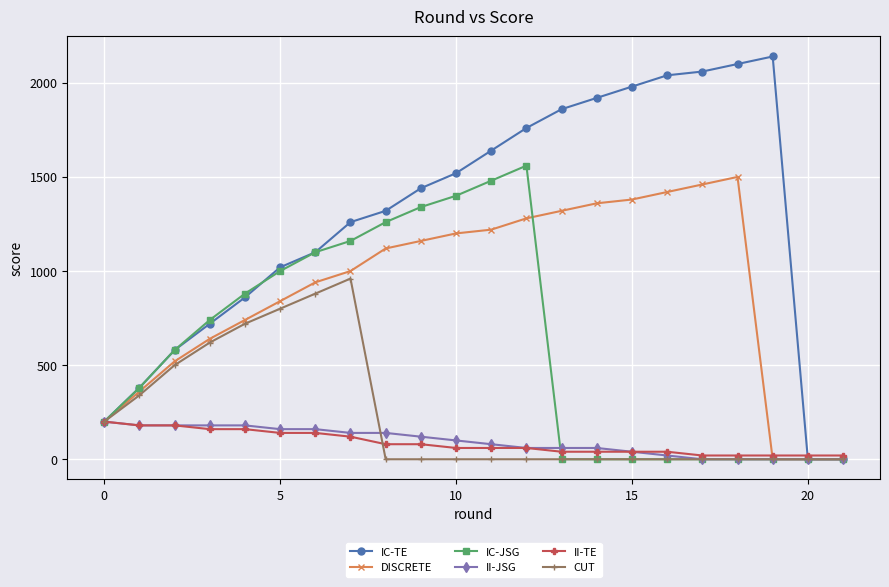

How many distinct data groups are displayed?

6